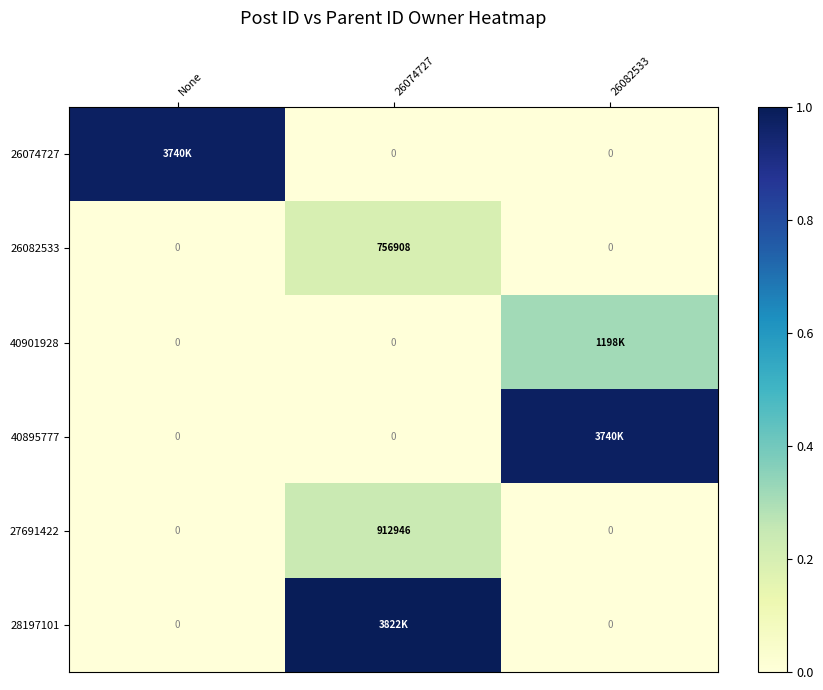

What is the spread (max minus min) of values at 26082533?

1.0